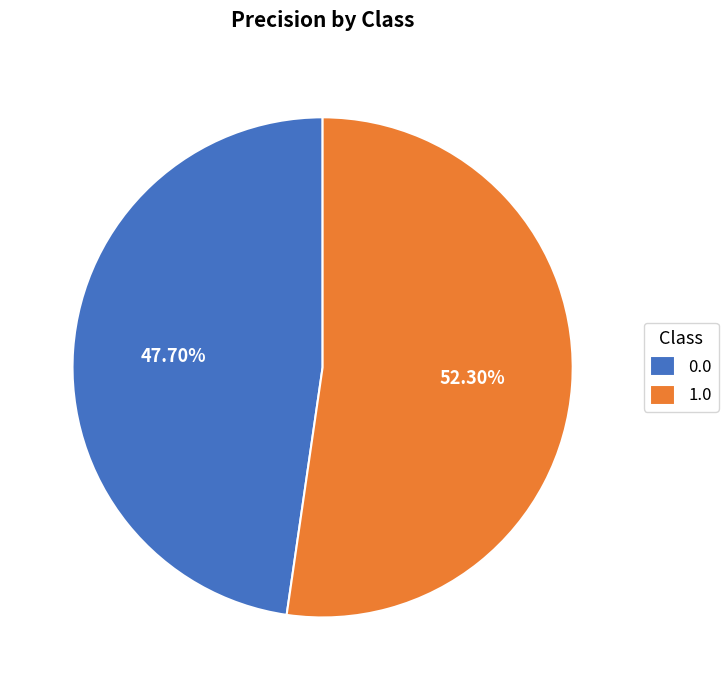

Does 0.0 account for over 50% of the chart?

No